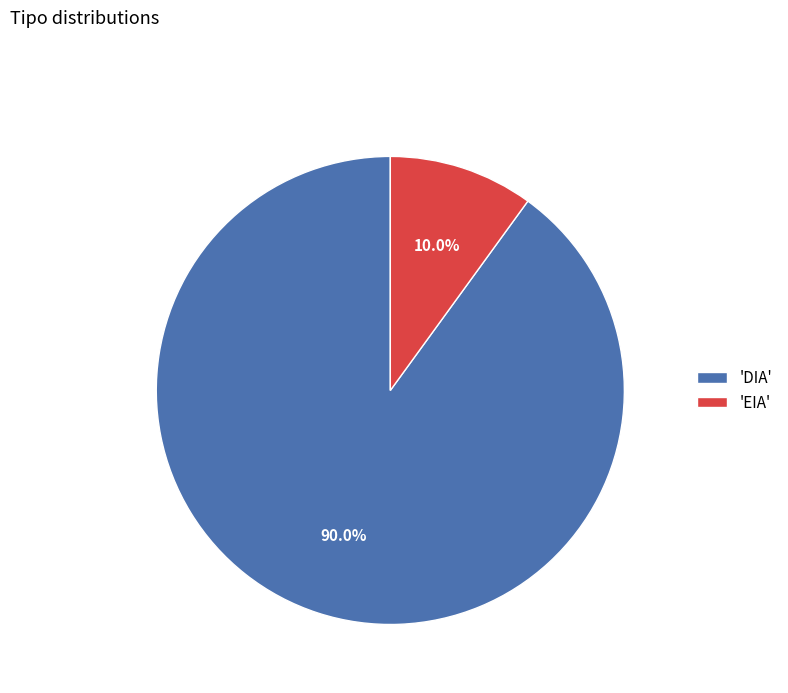

To the nearest percent, what is the average slice percentage?

50%